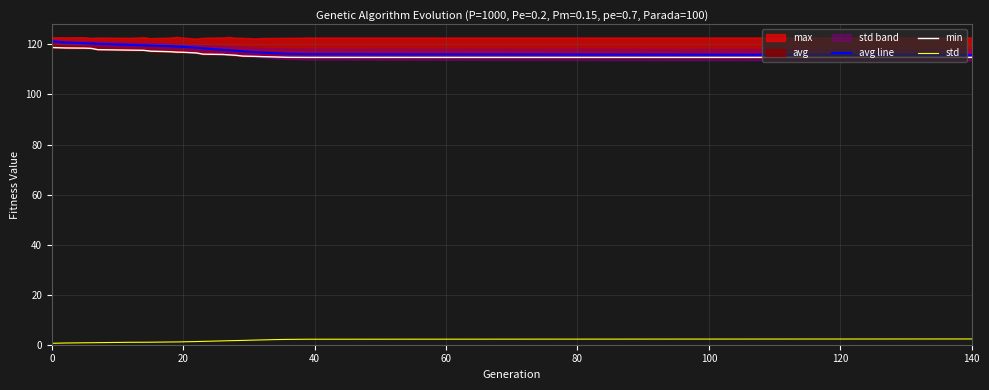

What is the minimum value shown in the chart?

0.6